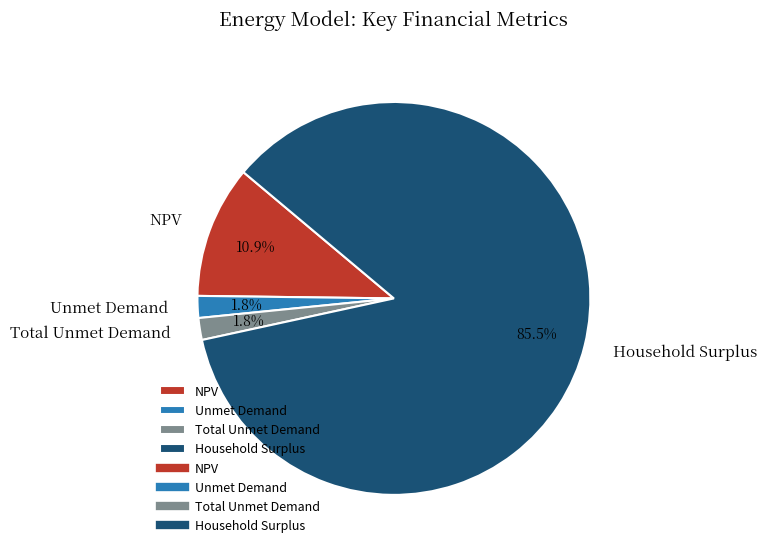

How much of the chart is everything except Unmet Demand?

98.2%